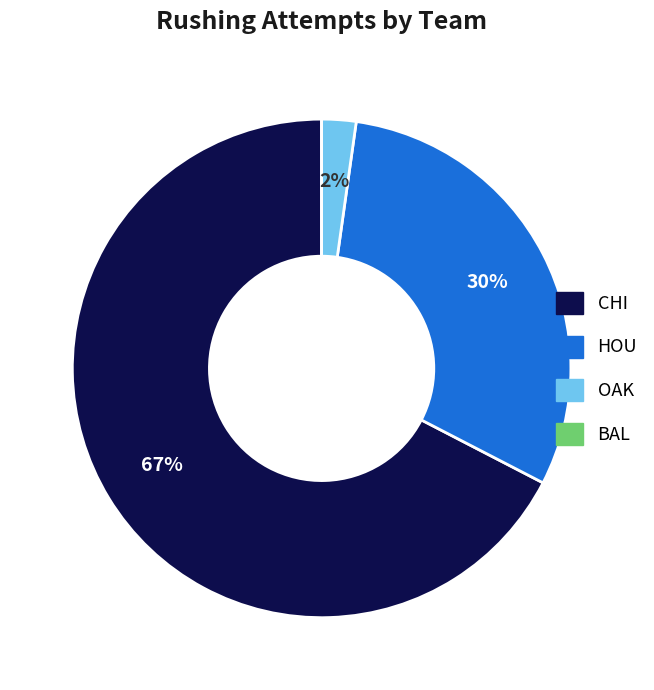

Which has a higher value, HOU or OAK?

HOU